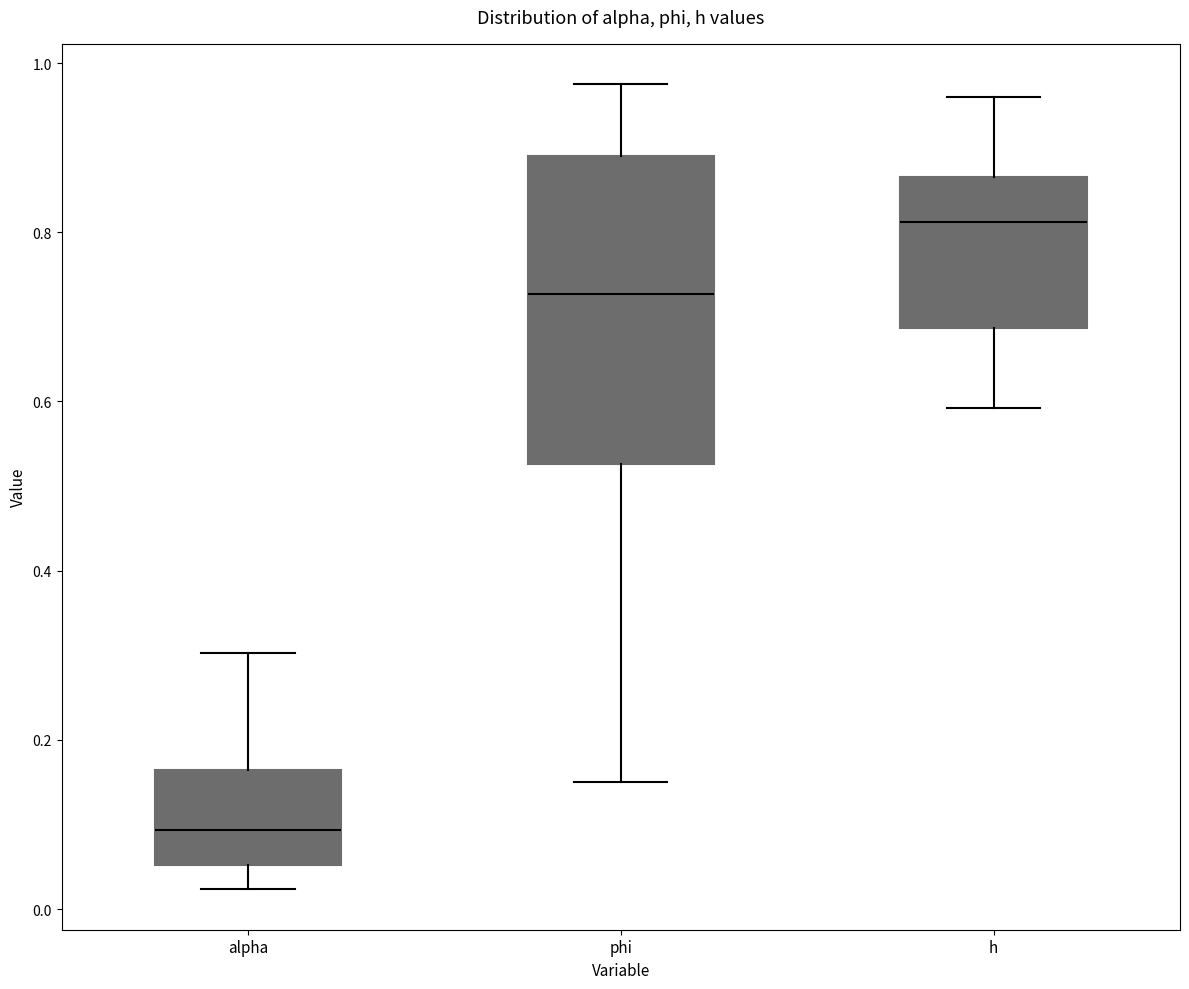

Reading left to right, transcribe this box plot: for each box, give where its median line is, the range the box spans, and where its two whiskers end, as read against the y-axis. The values are not printed on the chart, so give them approximately, as read against the axis.

alpha: median 0.10, box 0.06 to 0.16, whiskers 0.02 to 0.30
phi: median 0.72, box 0.52 to 0.90, whiskers 0.16 to 0.98
h: median 0.82, box 0.68 to 0.86, whiskers 0.60 to 0.96